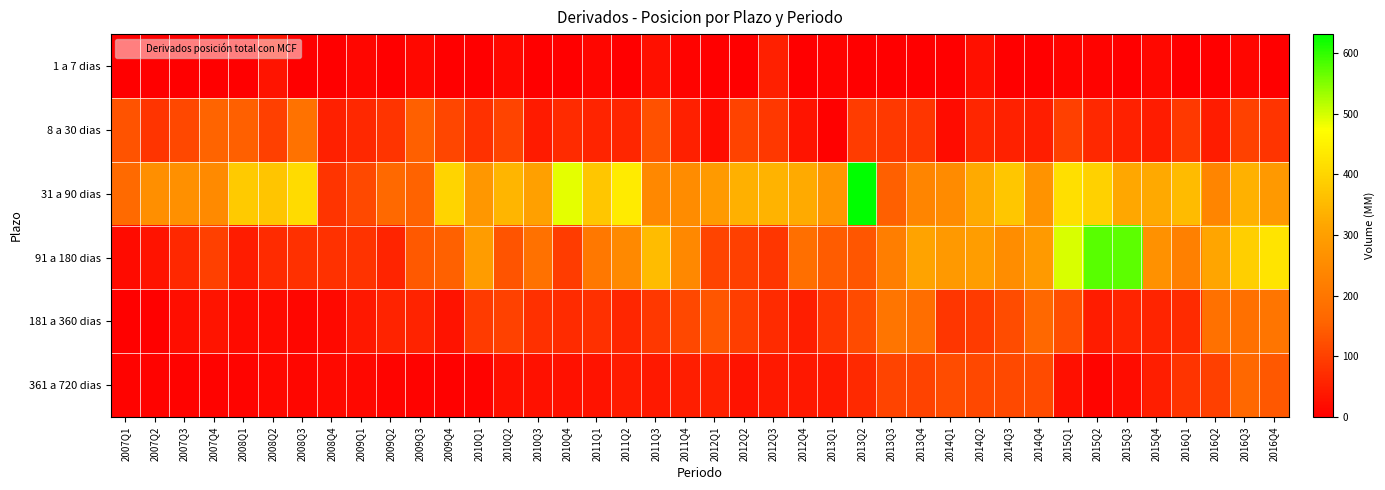

Reading left to right, transcribe all the data shown in this chart.

1 a 7 dias: 2007Q1=1	2007Q2=2	2007Q3=0	2007Q4=0	2008Q1=0	2008Q2=33	2008Q3=0	2008Q4=1	2009Q1=11	2009Q2=1	2009Q3=14	2009Q4=1	2010Q1=0	2010Q2=14	2010Q3=0	2010Q4=1	2011Q1=10	2011Q2=0	2011Q3=26	2011Q4=5	2012Q1=0	2012Q2=2	2012Q3=50	2012Q4=0	2013Q1=5	2013Q2=2	2013Q3=1	2013Q4=1	2014Q1=0	2014Q2=27	2014Q3=0	2014Q4=0	2015Q1=9	2015Q2=5	2015Q3=1	2015Q4=14	2016Q1=0	2016Q2=2	2016Q3=11	2016Q4=0
8 a 30 dias: 2007Q1=129	2007Q2=83	2007Q3=112	2007Q4=156	2008Q1=148	2008Q2=101	2008Q3=188	2008Q4=51	2009Q1=63	2009Q2=82	2009Q3=149	2009Q4=109	2010Q1=77	2010Q2=107	2010Q3=42	2010Q4=68	2011Q1=59	2011Q2=61	2011Q3=127	2011Q4=51	2012Q1=20	2012Q2=105	2012Q3=87	2012Q4=34	2013Q1=4	2013Q2=94	2013Q3=89	2013Q4=84	2014Q1=22	2014Q2=61	2014Q3=54	2014Q4=47	2015Q1=100	2015Q2=64	2015Q3=52	2015Q4=46	2016Q1=89	2016Q2=46	2016Q3=103	2016Q4=83
31 a 90 dias: 2007Q1=170	2007Q2=259	2007Q3=262	2007Q4=248	2008Q1=380	2008Q2=370	2008Q3=410	2008Q4=82	2009Q1=115	2009Q2=167	2009Q3=155	2009Q4=398	2010Q1=280	2010Q2=344	2010Q3=301	2010Q4=489	2011Q1=373	2011Q2=438	2011Q3=243	2011Q4=253	2012Q1=287	2012Q2=334	2012Q3=338	2012Q4=324	2013Q1=276	2013Q2=631	2013Q3=148	2013Q4=235	2014Q1=249	2014Q2=323	2014Q3=373	2014Q4=270	2015Q1=419	2015Q2=393	2015Q3=320	2015Q4=322	2016Q1=353	2016Q2=235	2016Q3=337	2016Q4=284
91 a 180 dias: 2007Q1=18	2007Q2=30	2007Q3=64	2007Q4=99	2008Q1=46	2008Q2=68	2008Q3=76	2008Q4=77	2009Q1=80	2009Q2=58	2009Q3=139	2009Q4=152	2010Q1=291	2010Q2=133	2010Q3=185	2010Q4=94	2011Q1=204	2011Q2=245	2011Q3=356	2011Q4=243	2012Q1=107	2012Q2=99	2012Q3=85	2012Q4=182	2013Q1=144	2013Q2=134	2013Q3=217	2013Q4=310	2014Q1=284	2014Q2=295	2014Q3=256	2014Q4=287	2015Q1=497	2015Q2=576	2015Q3=573	2015Q4=264	2016Q1=222	2016Q2=315	2016Q3=388	2016Q4=424
181 a 360 dias: 2007Q1=4	2007Q2=4	2007Q3=24	2007Q4=33	2008Q1=19	2008Q2=18	2008Q3=11	2008Q4=17	2009Q1=37	2009Q2=56	2009Q3=55	2009Q4=32	2010Q1=92	2010Q2=103	2010Q3=75	2010Q4=69	2011Q1=74	2011Q2=61	2011Q3=88	2011Q4=112	2012Q1=135	2012Q2=98	2012Q3=68	2012Q4=49	2013Q1=84	2013Q2=117	2013Q3=195	2013Q4=178	2014Q1=86	2014Q2=93	2014Q3=120	2014Q4=163	2015Q1=123	2015Q2=45	2015Q3=57	2015Q4=58	2016Q1=67	2016Q2=186	2016Q3=183	2016Q4=195
361 a 720 dias: 2007Q1=5	2007Q2=5	2007Q3=7	2007Q4=7	2008Q1=9	2008Q2=13	2008Q3=11	2008Q4=15	2009Q1=14	2009Q2=8	2009Q3=6	2009Q4=4	2010Q1=7	2010Q2=27	2010Q3=29	2010Q4=28	2011Q1=30	2011Q2=43	2011Q3=41	2011Q4=47	2012Q1=50	2012Q2=31	2012Q3=40	2012Q4=37	2013Q1=41	2013Q2=66	2013Q3=106	2013Q4=104	2014Q1=120	2014Q2=113	2014Q3=114	2014Q4=117	2015Q1=26	2015Q2=8	2015Q3=21	2015Q4=49	2016Q1=82	2016Q2=100	2016Q3=163	2016Q4=137